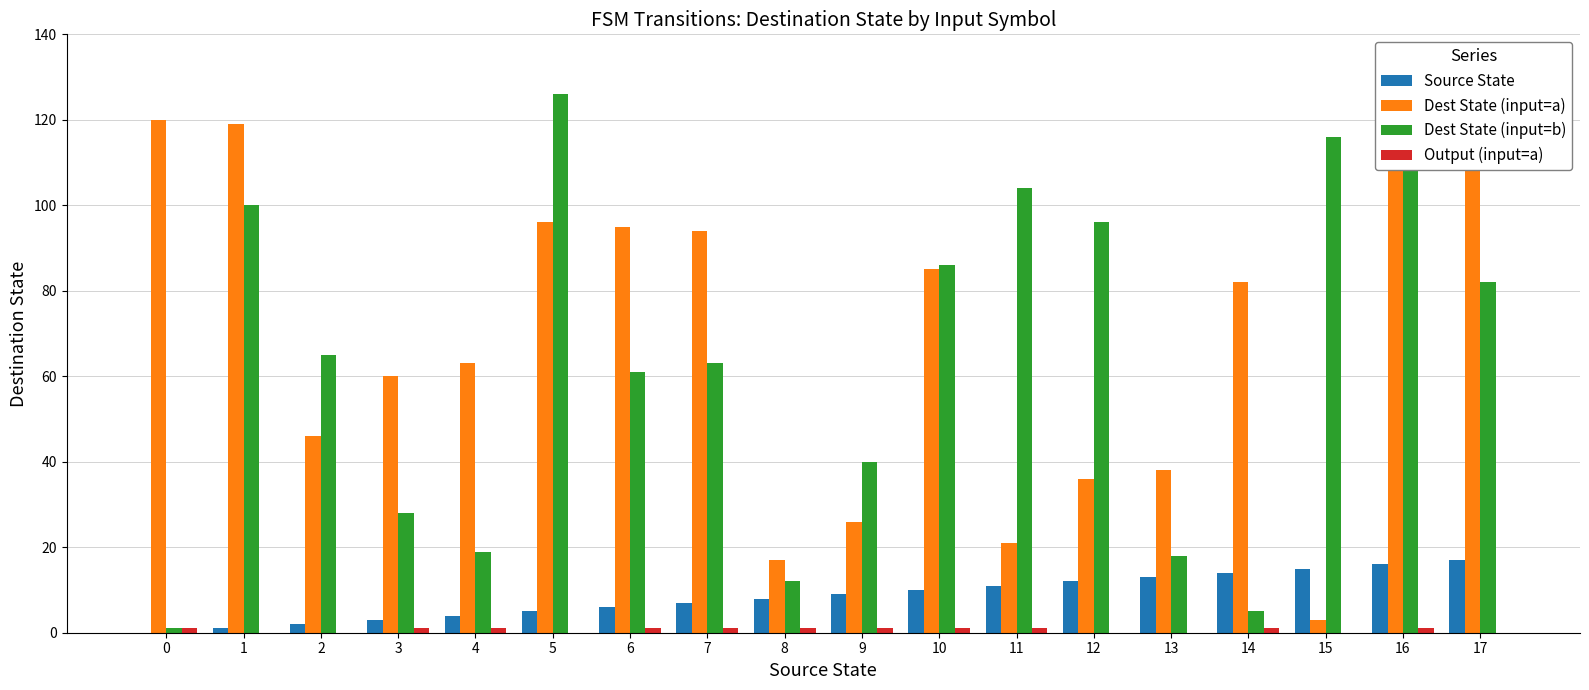

Are the bars grouped side by side (vs. stacked)?

Yes